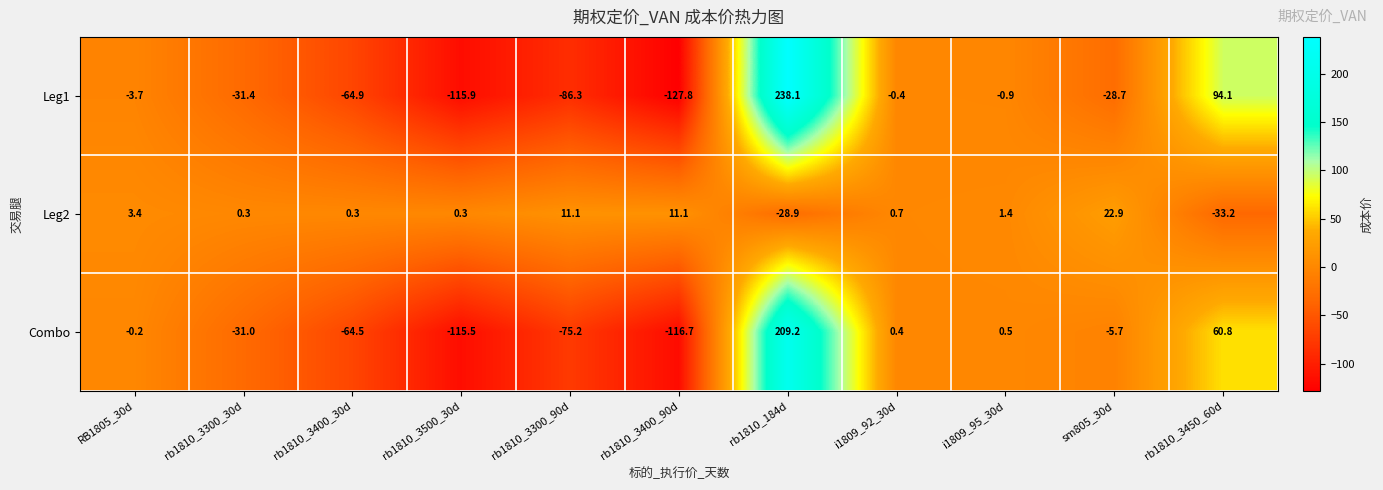

The value of Leg2 at rb1810_3400_90d is 11.1. True or false?

True